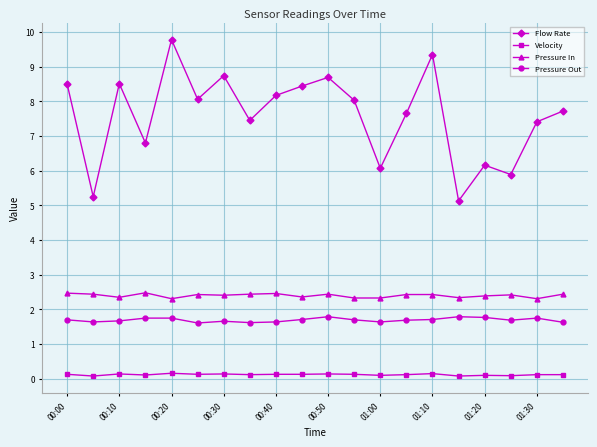

How many Pressure Out values are between 1 and 2?

20